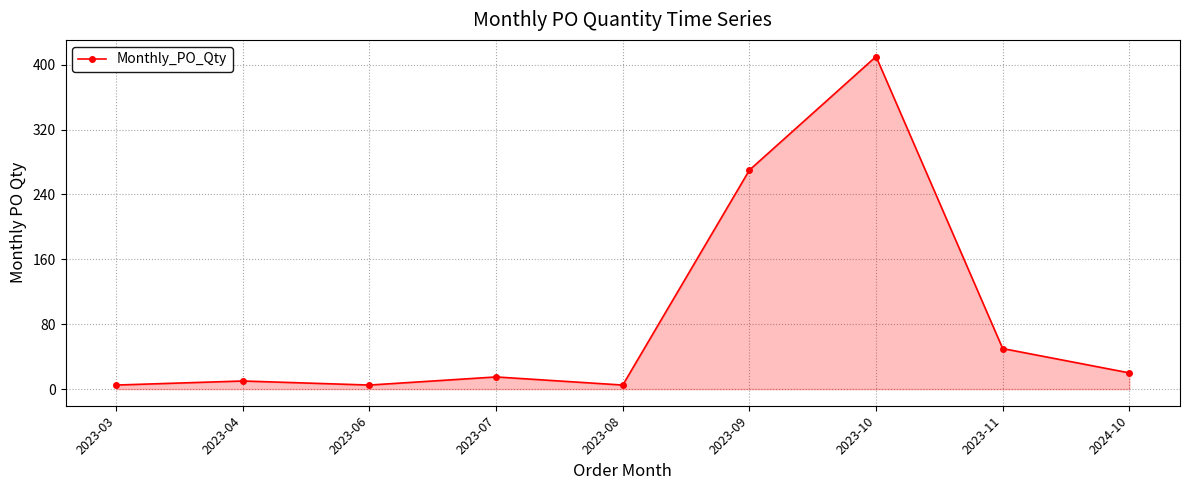

What is the difference between the values at 2023-10 and 2023-08?

405